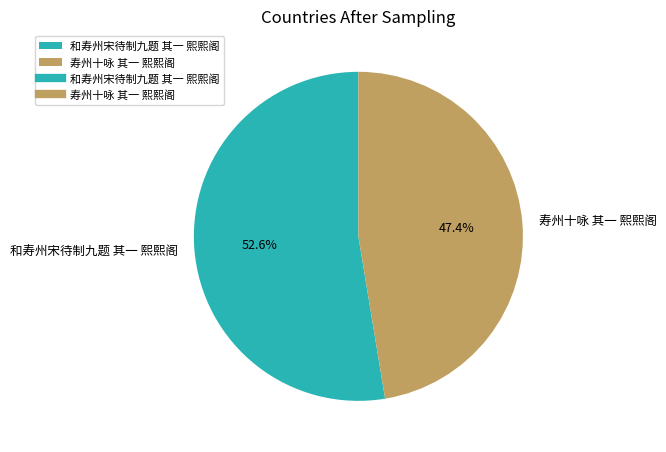

How many slices are in this pie chart?

2